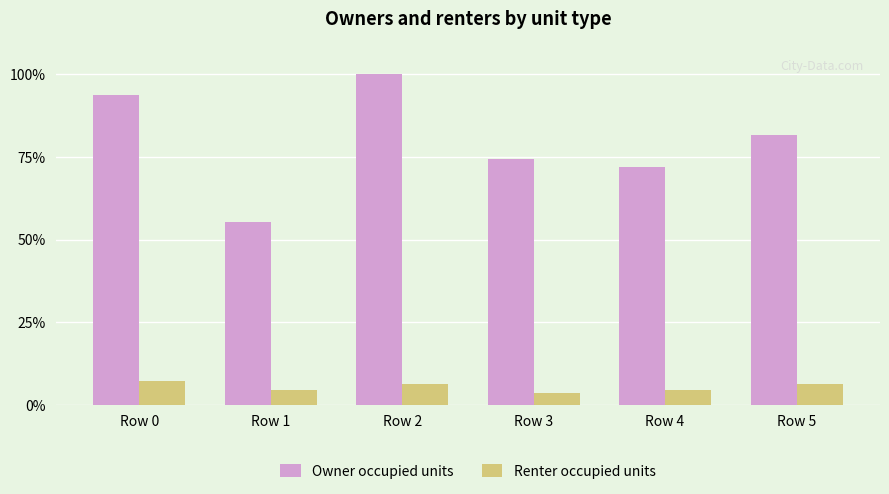

What are all the series names shown in the legend?

Owner occupied units, Renter occupied units